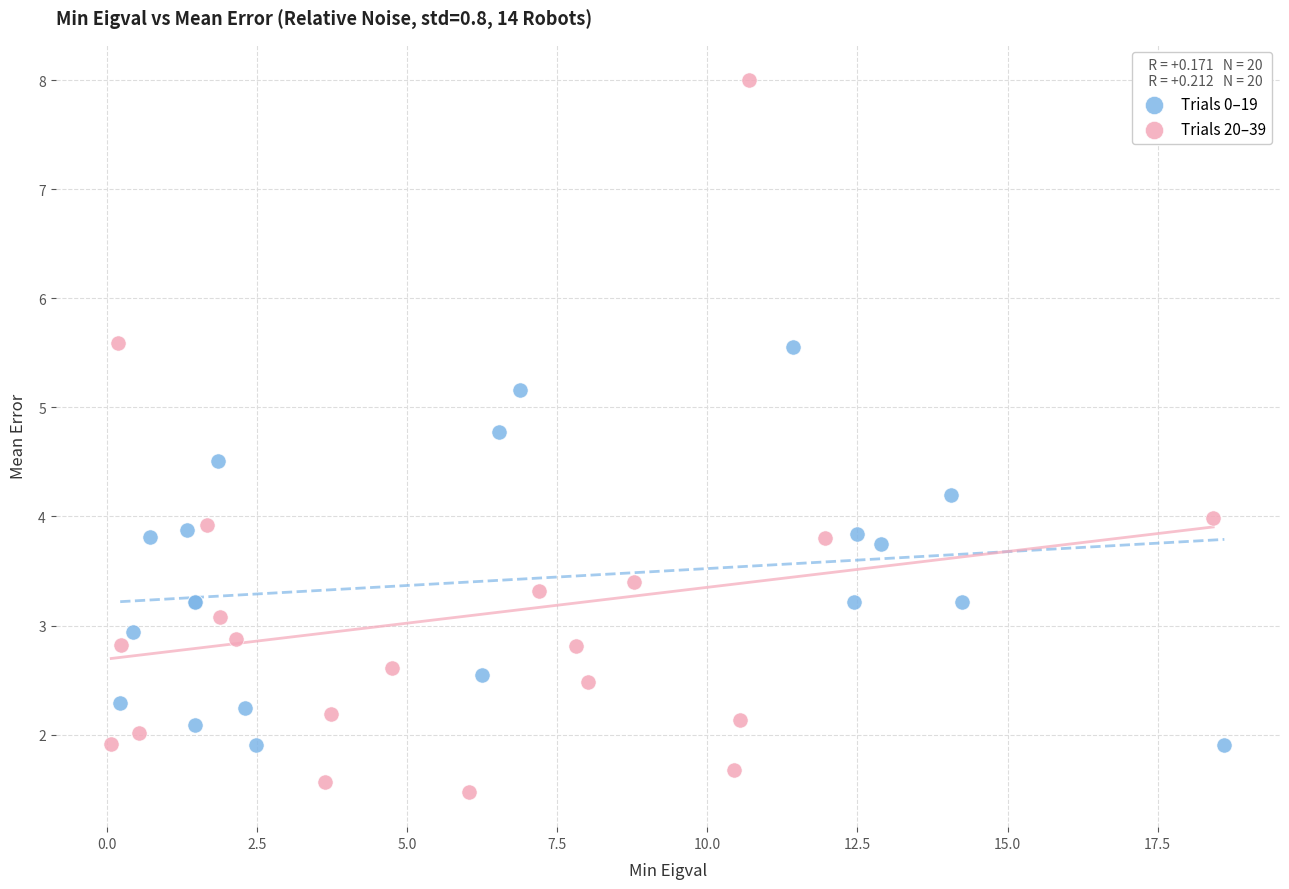

Which series reaches the minimum Y coordinate?

Trials 20–39